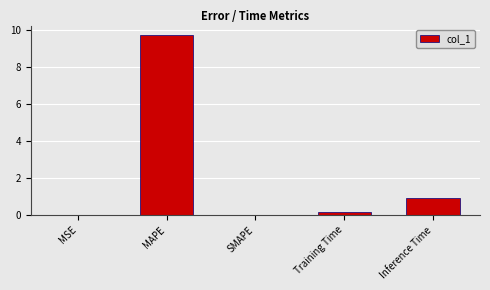

Are the bars horizontal?

No